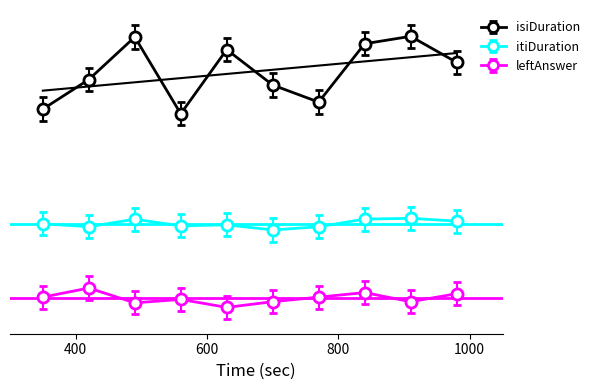

Is it true that isiDuration equals 2.8 at 10?

True